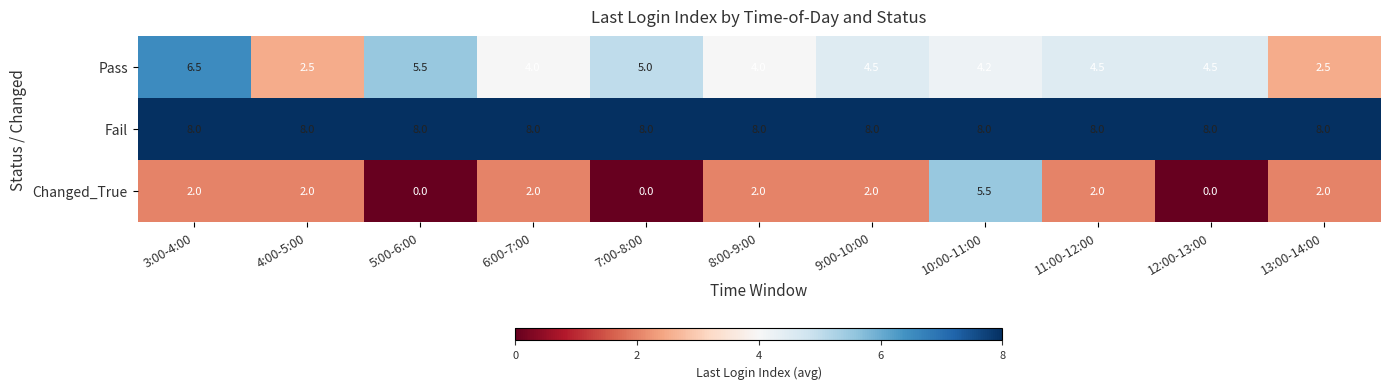

Is it true that Changed_True equals 2.0 at 6:00-7:00?

True